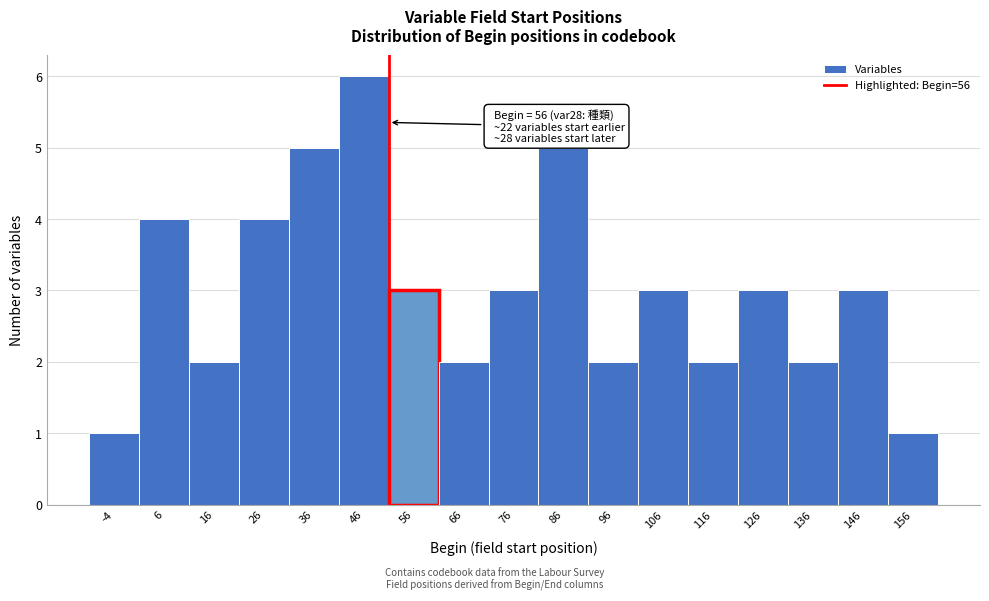

Reading left to right, transcribe all the data shown in this chart.

-4=1	6=4	16=2	26=4	36=5	46=6	56=3	66=2	76=3	86=5	96=2	106=3	116=2	126=3	136=2	146=3	156=1